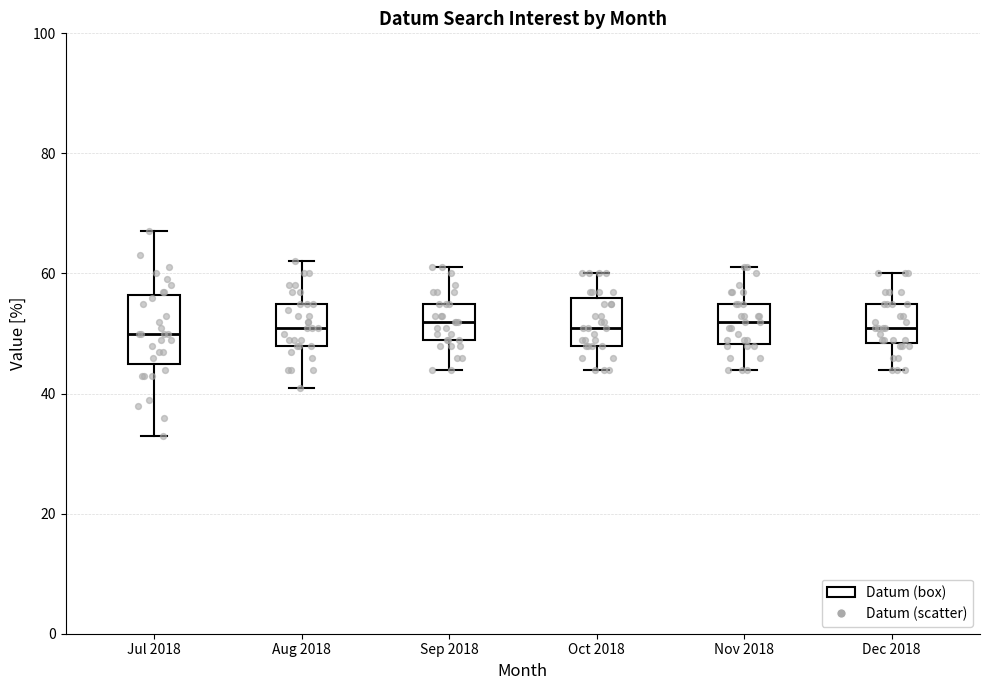

Where is the upper edge of the box for Aug 2018 on the y-axis? The values are not printed on the chart, so give them approximately, as read against the axis.

56